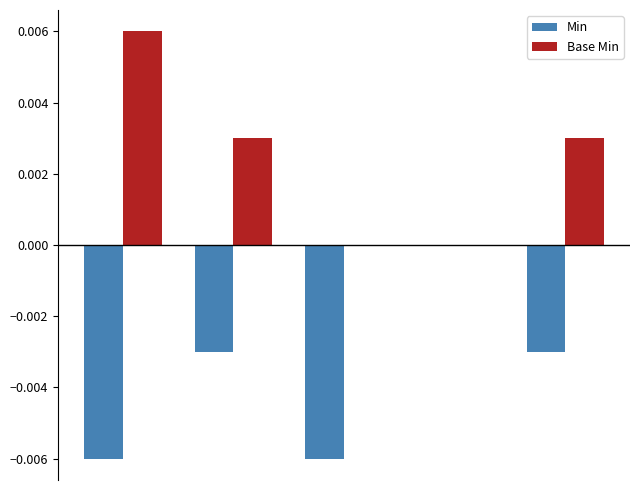

Which series has the largest total across all categories?

Base Min